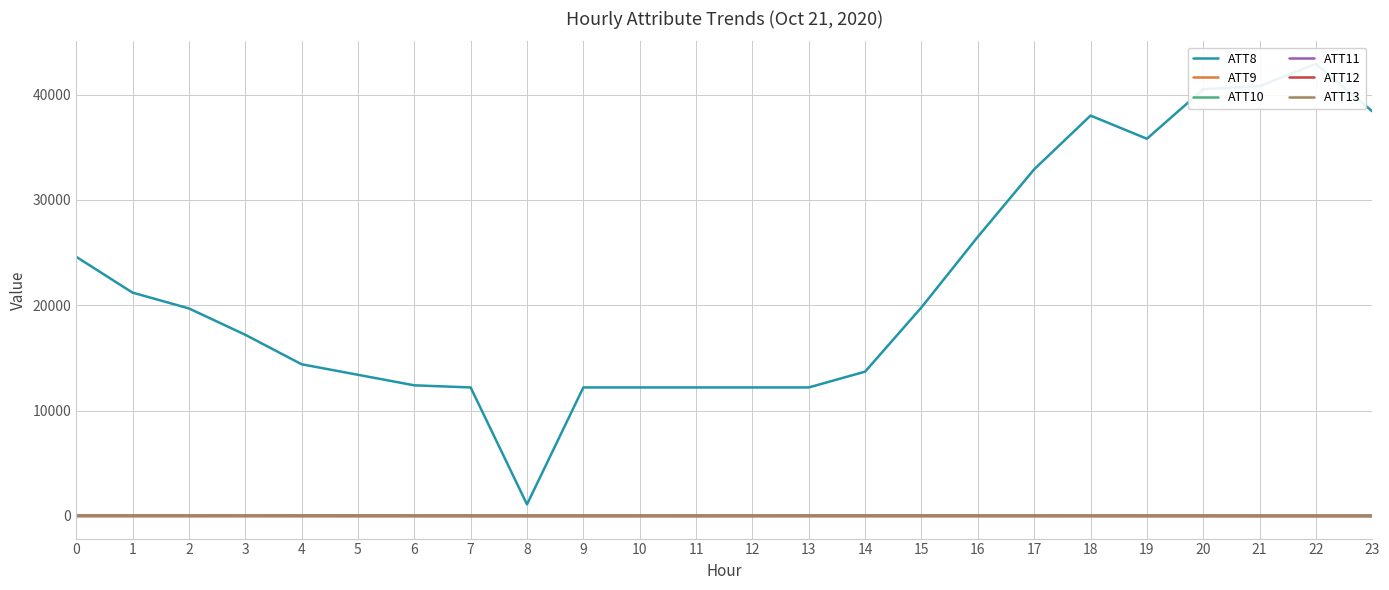

Is the value of ATT12 at 1 greater than the value of ATT8 at 13?

No